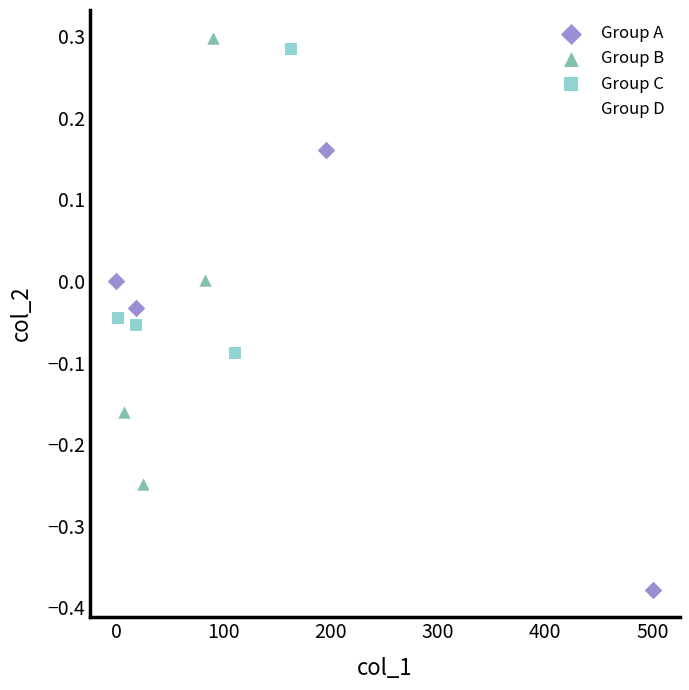

Which series contains the lowest Y value?

Group A